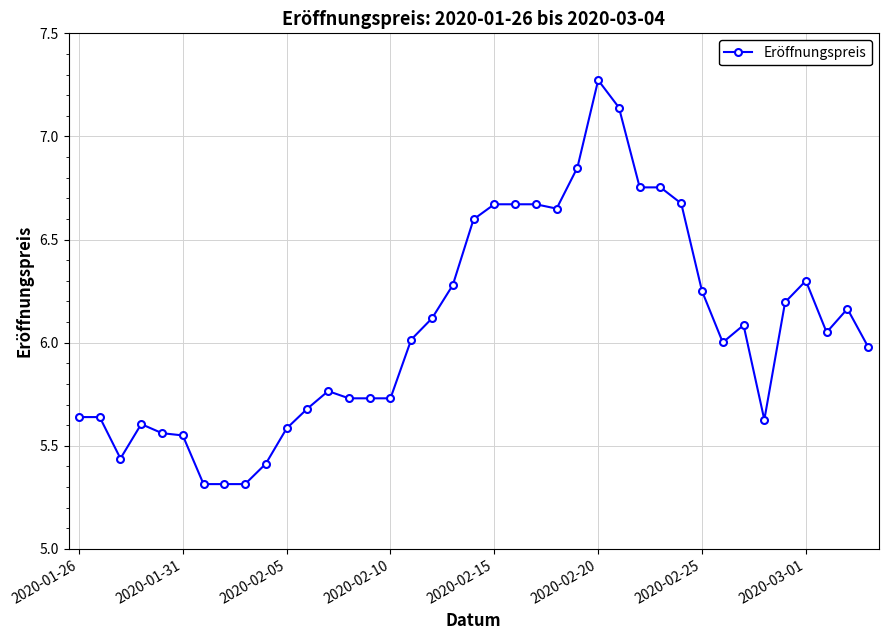

What is the difference between the maximum and second lowest values?

2.0